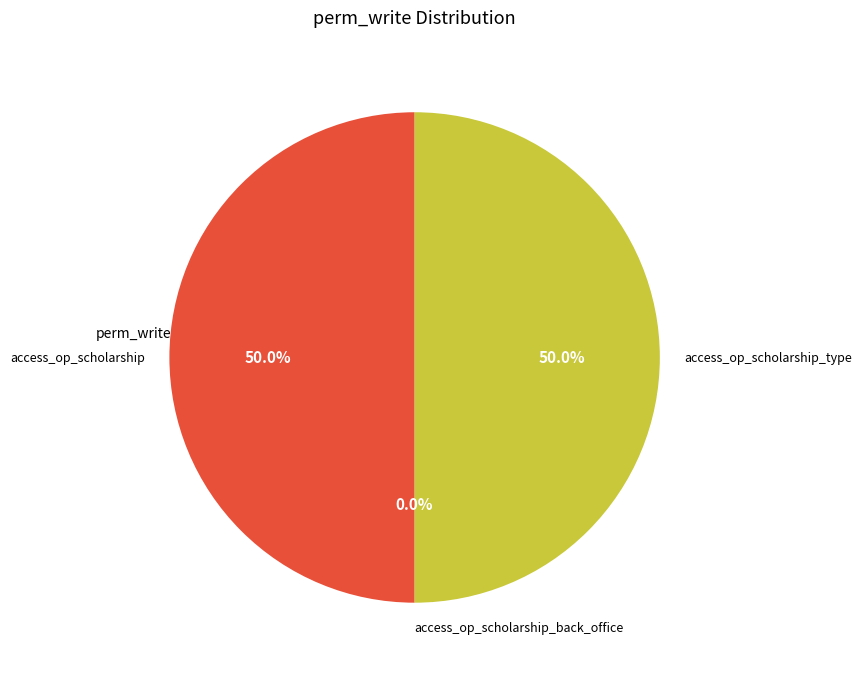

Combined, what portion of the pie is access_op_scholarship_type and access_op_scholarship?

100.0%